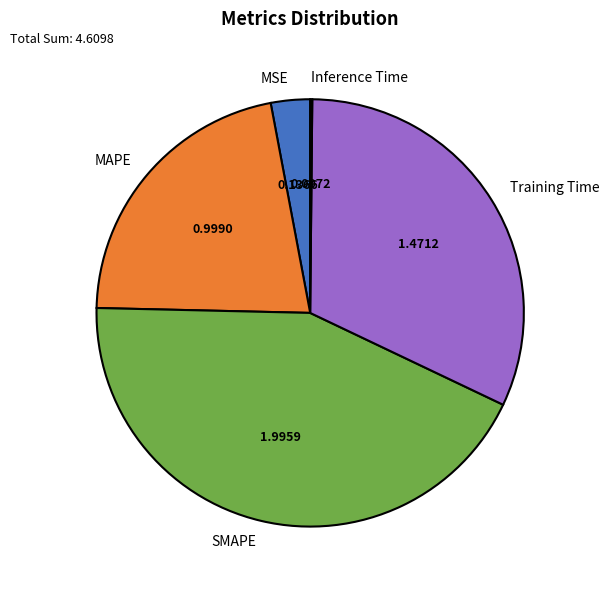

True or false: MAPE accounts for 28% of the total.

False